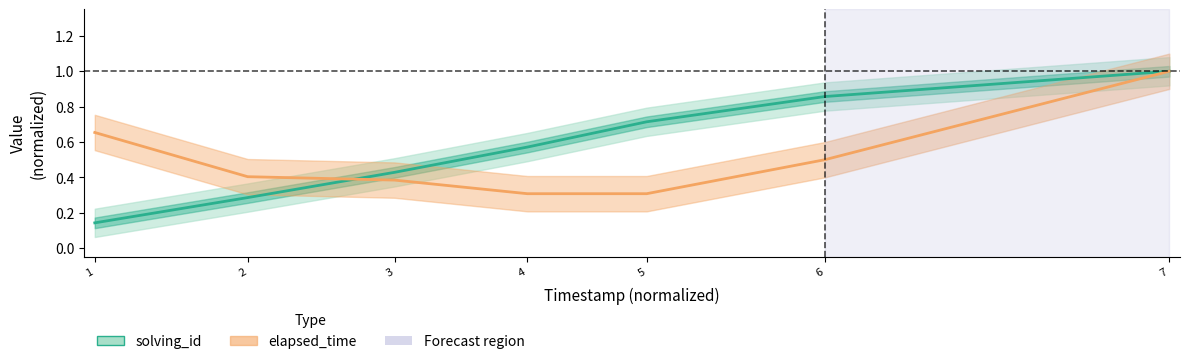

List the series in order of their overall mean, highest first.

solving_id, elapsed_time